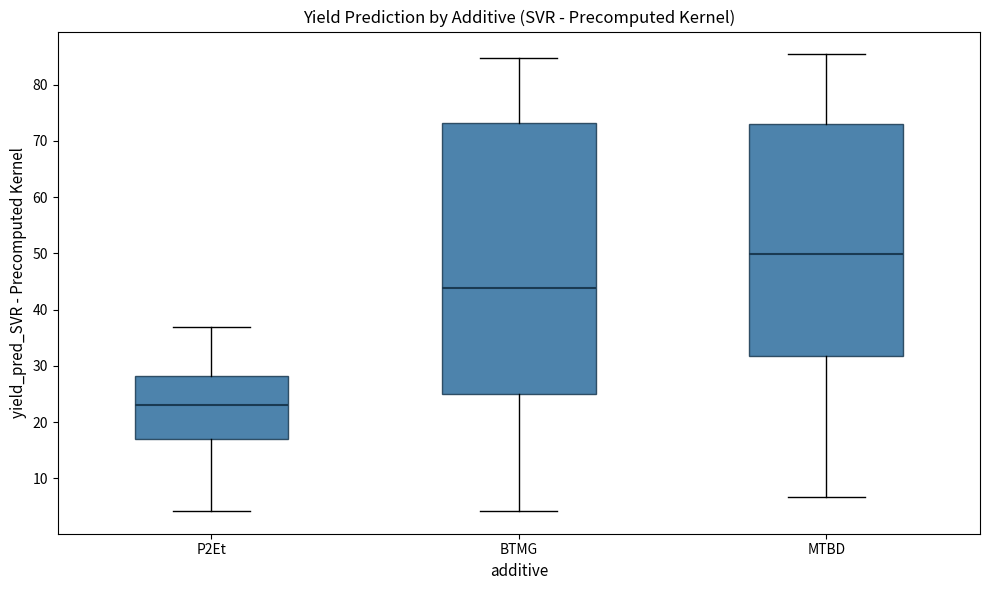

Comparing the boxes themselves (not the whiskers), which one is the tallest?

BTMG